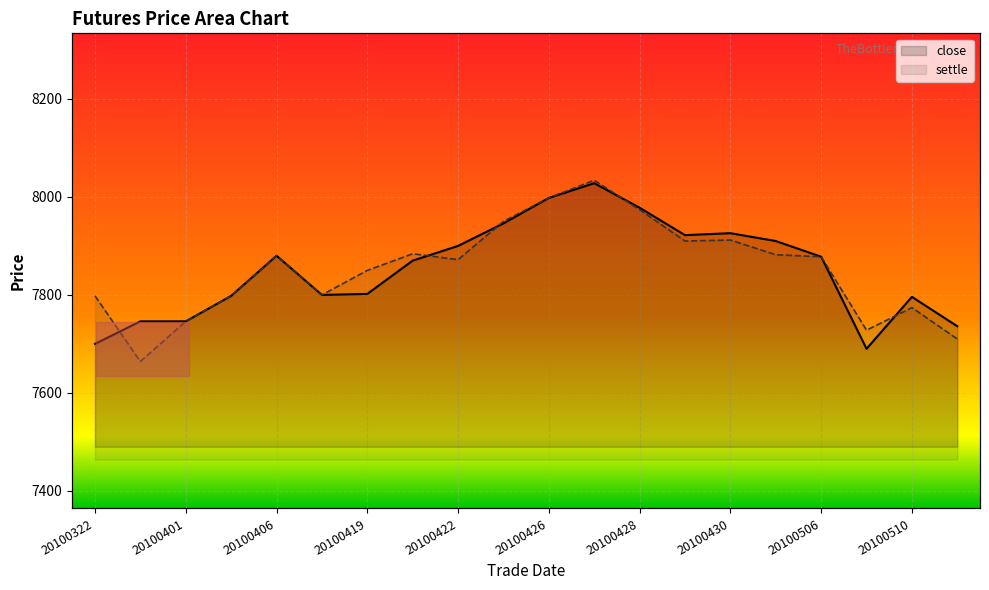

What is the spread (max minus min) of values at 15?

28